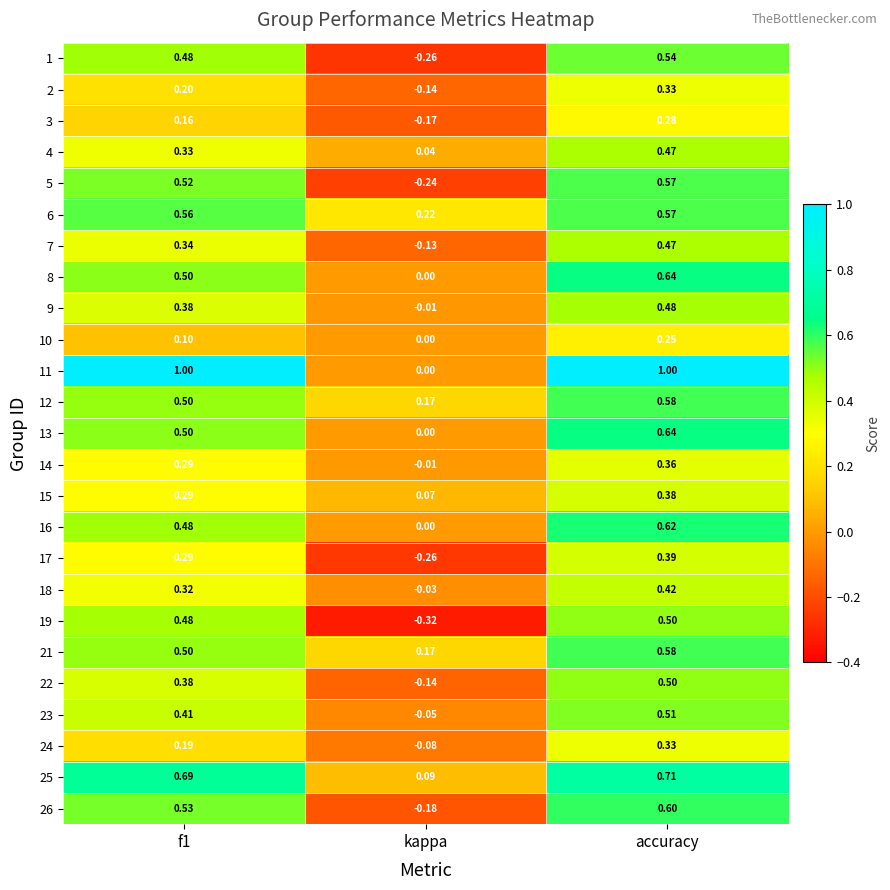

At which label is 15 closest to 0?

kappa